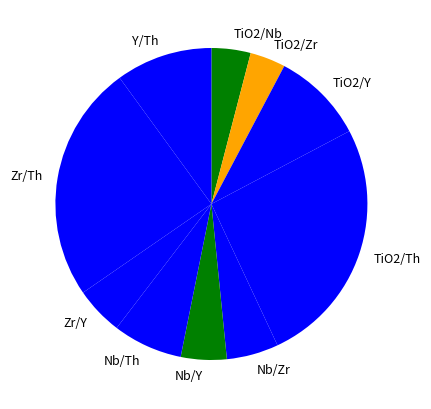

Is it true that TiO2/Zr is 4% of the pie?

True